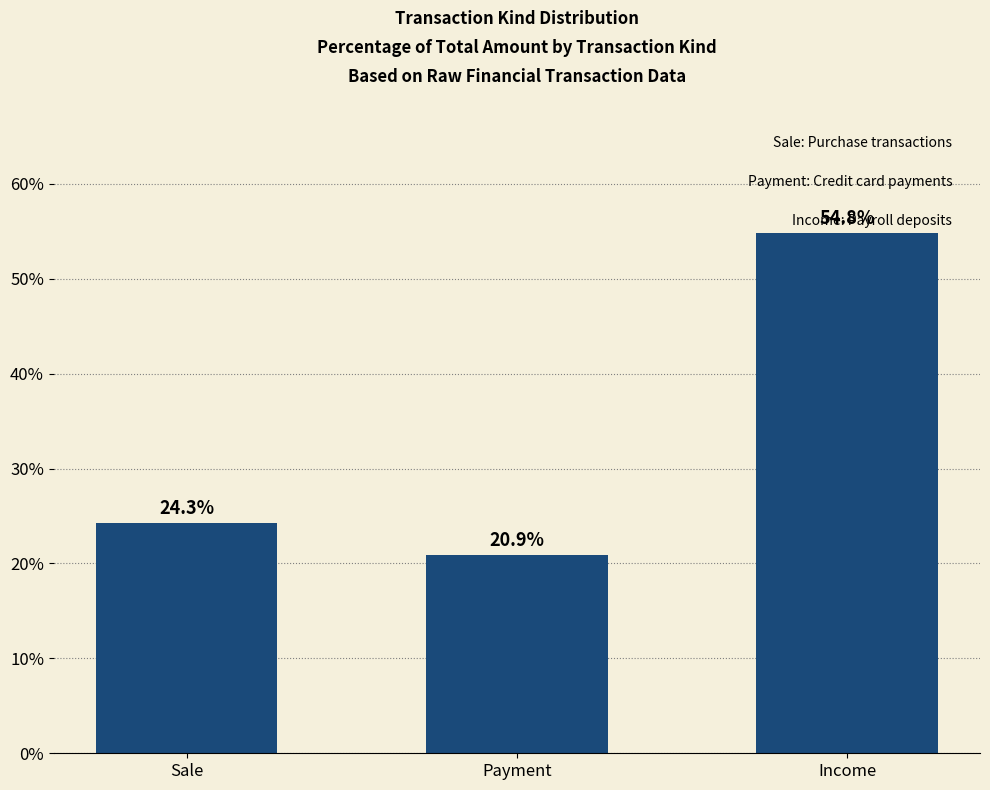

Approximately how many times larger is the value at Sale compared to Income?

0.4